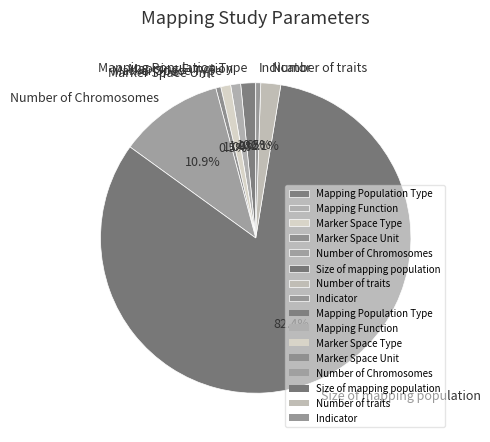

Which has a higher value, Indicator or Number of traits?

Number of traits